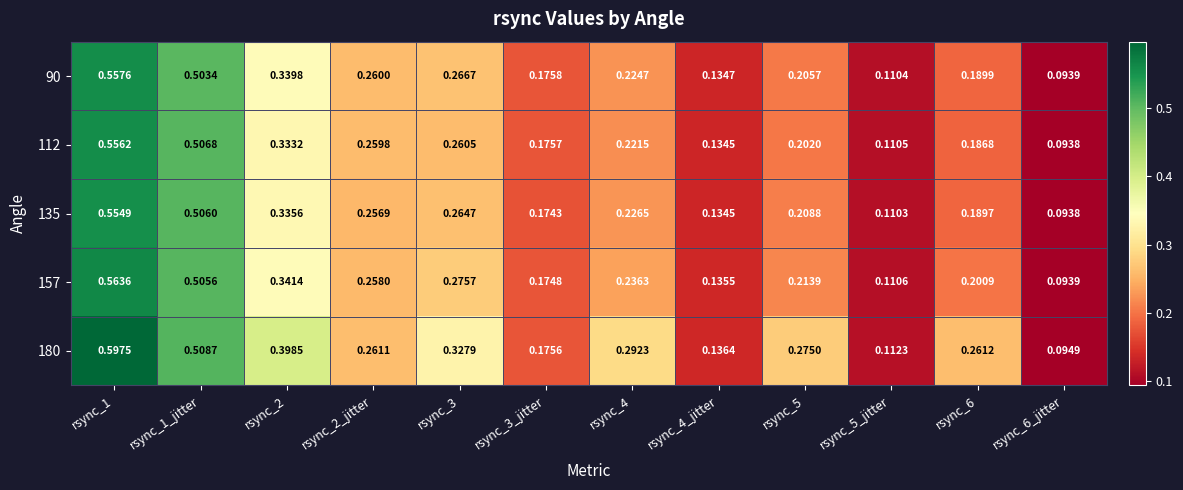

Is the value of 135 at rsync_4_jitter greater than the value of 180 at rsync_2_jitter?

No